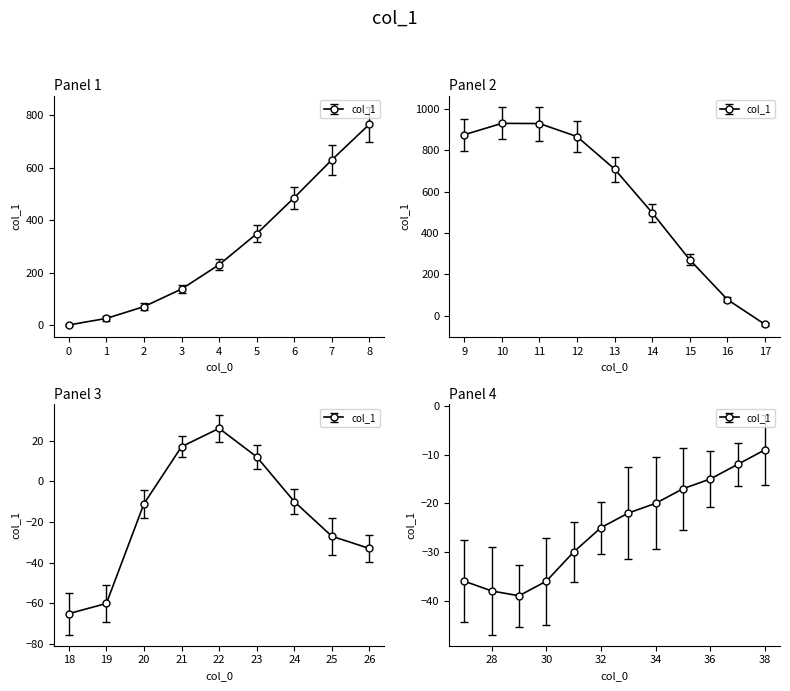

What is the sum of all values?

7358